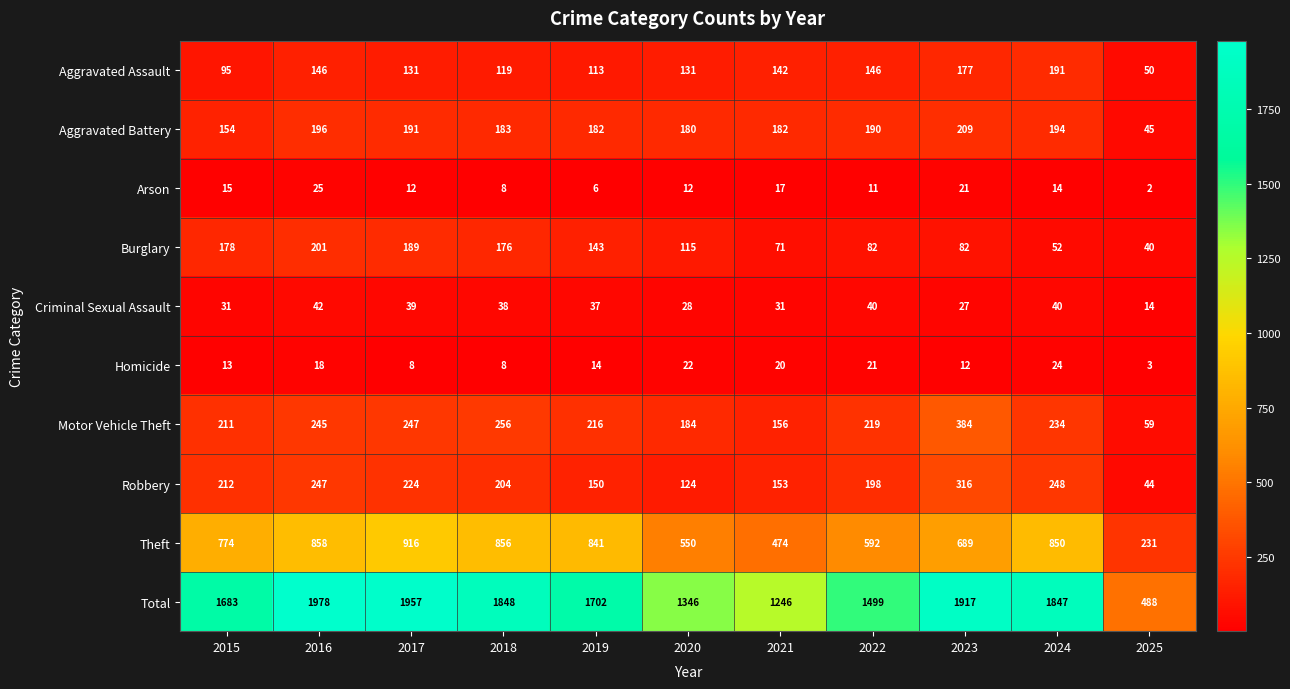

True or false: Total has a value of 635 at 2016.

False